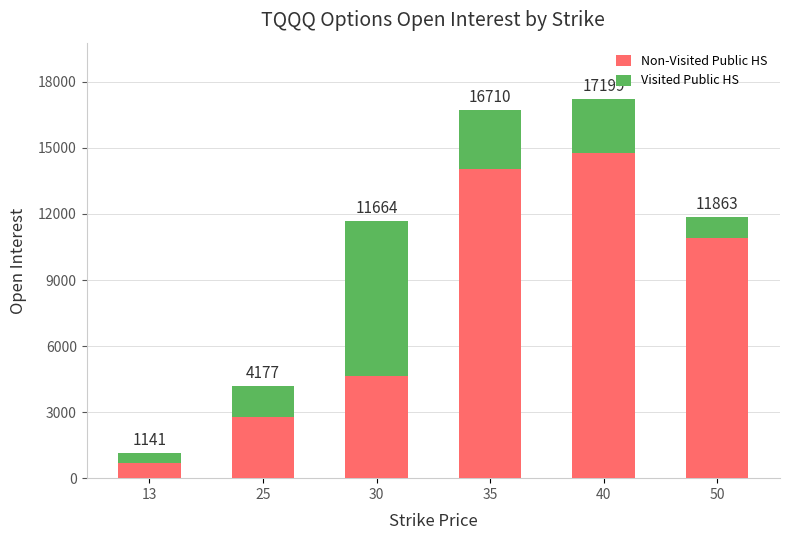

Does the chart contain any negative values?

No